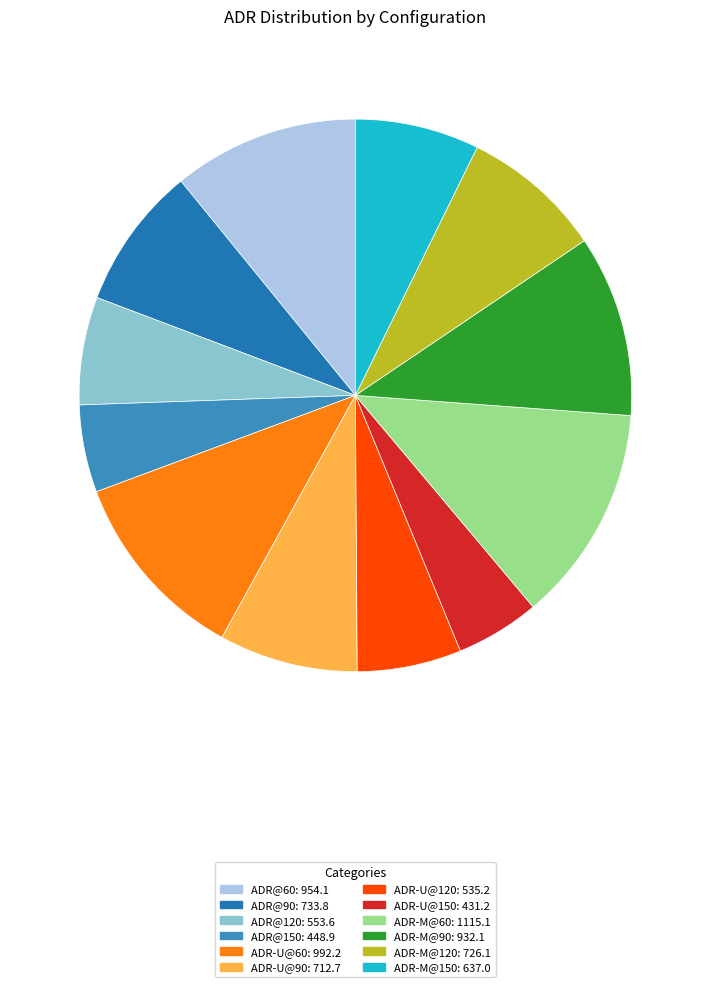

What is the change in value from ADR@150 to ADR-M@60?

+666.1